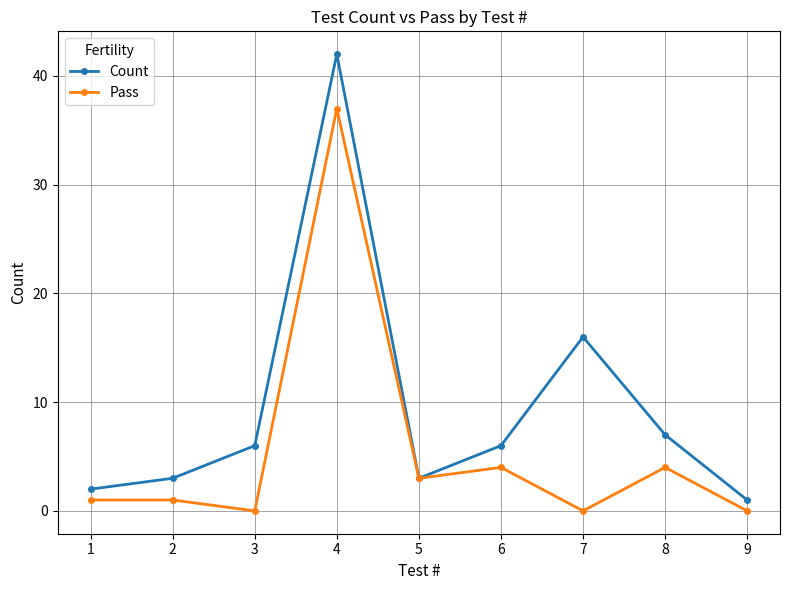

Reading right to left, list all the values displayed in this chart.

Count: 9=1	8=7	7=16	6=6	5=3	4=42	3=6	2=3	1=2
Pass: 9=0	8=4	7=0	6=4	5=3	4=37	3=0	2=1	1=1